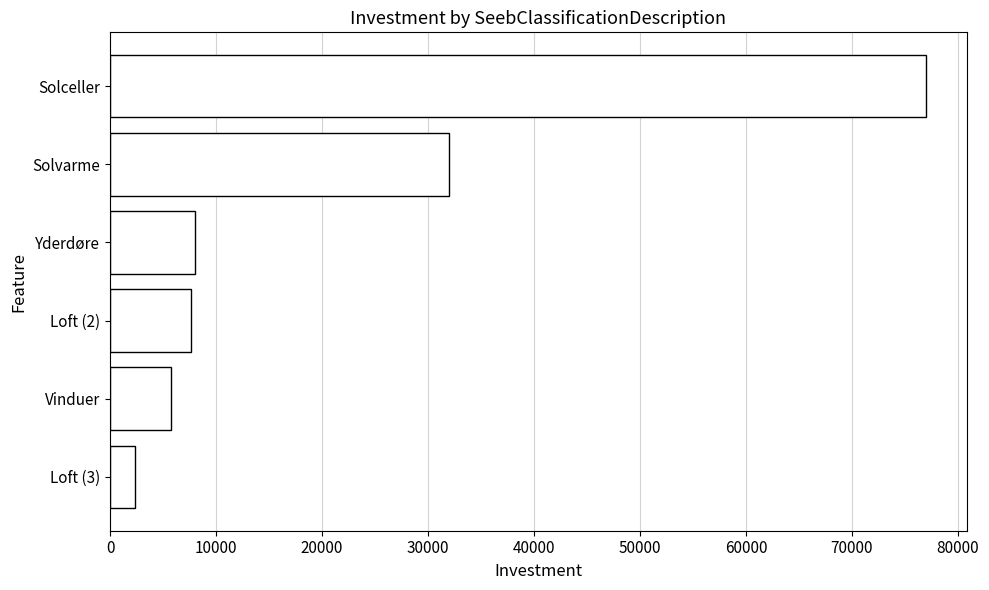

Is it true that the value at Solvarme is 43365?

False